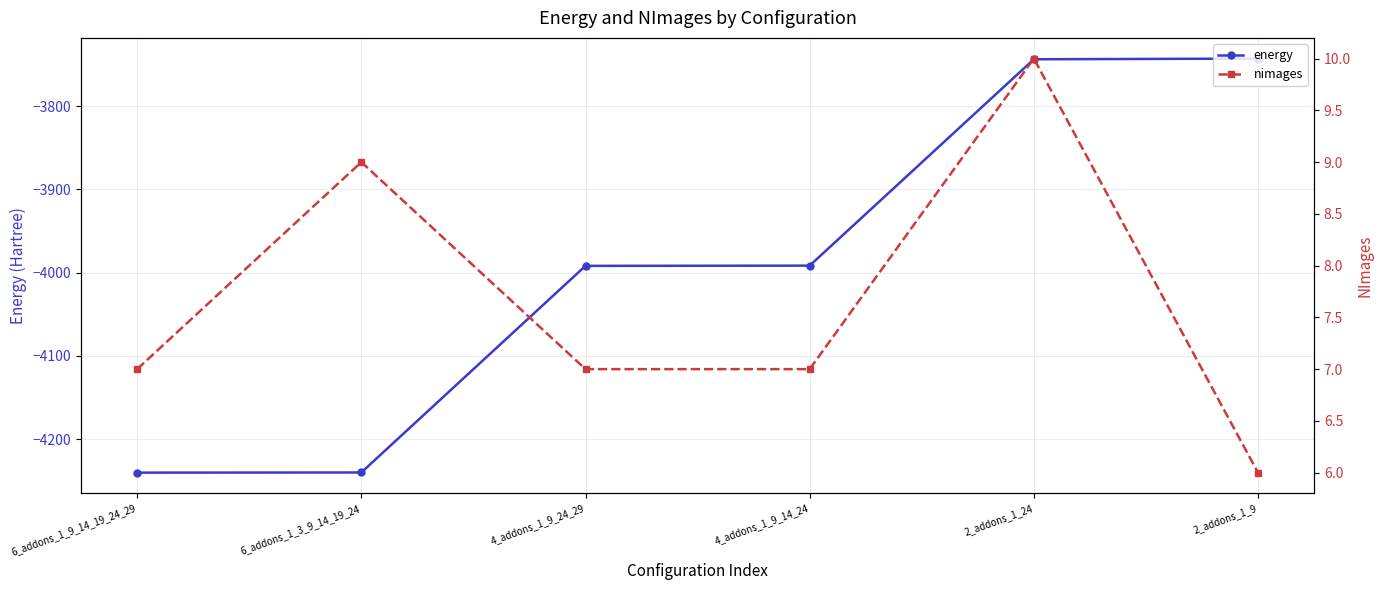

What position from the right is 4_addons_1_9_24_29?

4